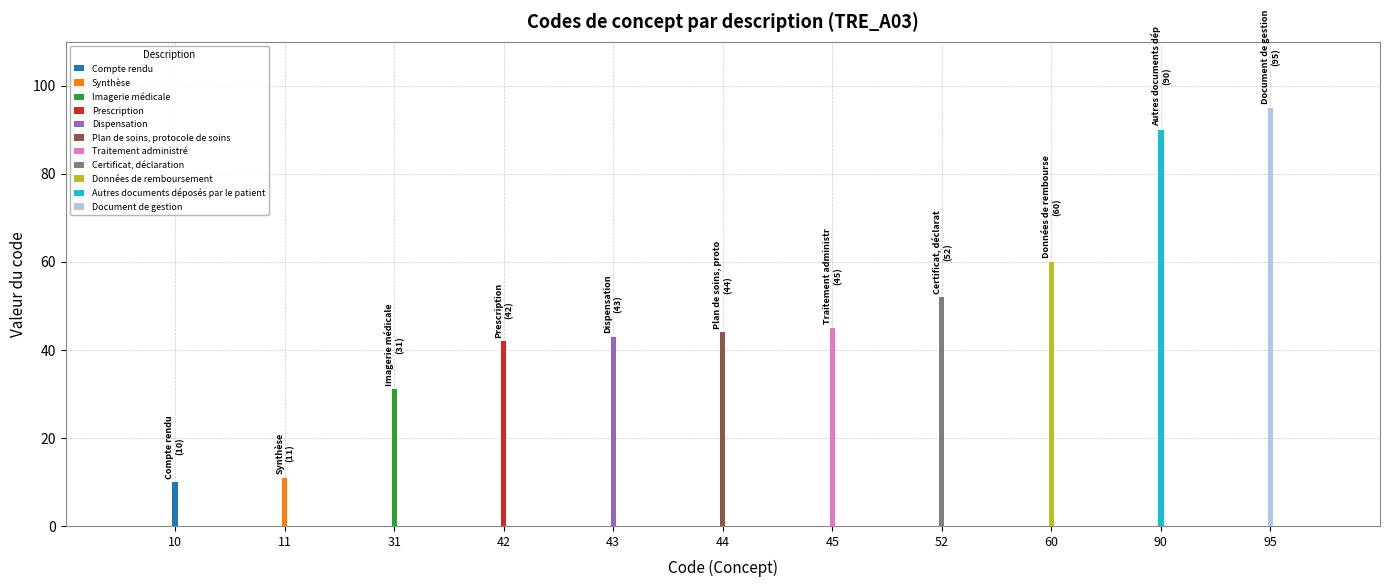

Rank the categories by value from lowest to highest.

Compte rendu, Synthèse, Imagerie médicale, Prescription, Dispensation, Plan de soins, protocole de soins, Traitement administré, Certificat, déclaration, Données de remboursement, Autres documents déposés par le patient, Document de gestion